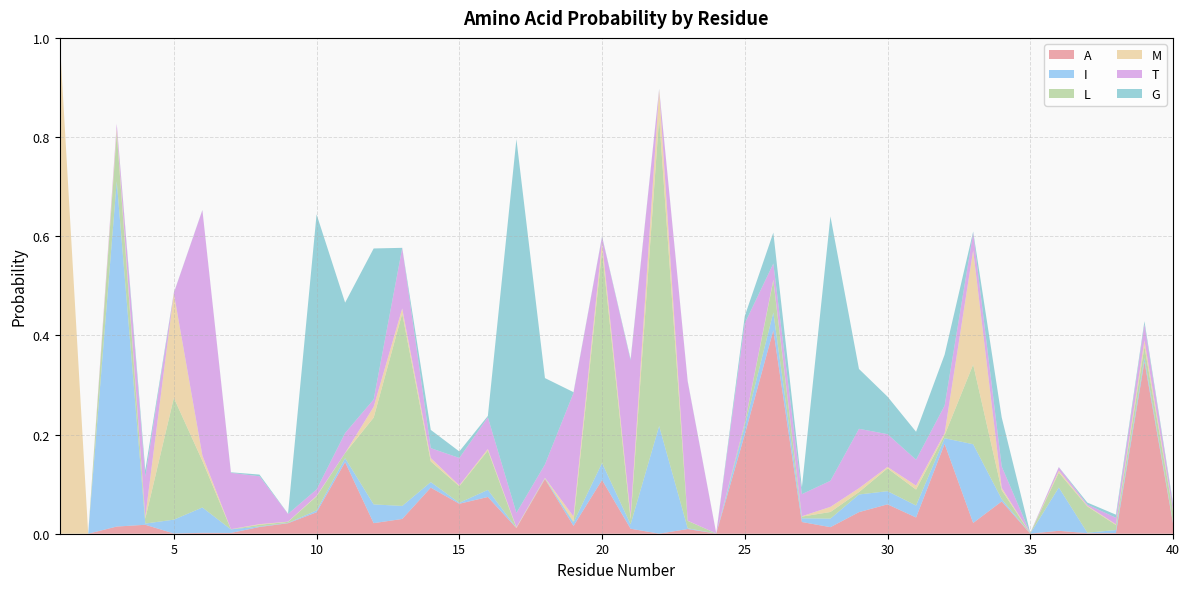

Reading left to right, extract all data points from this chart.

A: 0.0	0.0	0.0	0.0	0.0	0.0	0.0	0.0	0.0	0.0	0.1	0.0	0.0	0.1	0.1	0.1	0.0	0.1	0.0	0.1	0.0	0.0	0.0	0.0	0.2	0.4	0.0	0.0	0.0	0.1	0.0	0.2	0.0	0.1	0.0	0.0	0.0	0.0	0.3	0.0
I: 0.0	0.0	0.7	0.0	0.0	0.1	0.0	0.0	0.0	0.0	0.0	0.0	0.0	0.0	0.0	0.0	0.0	0.0	0.0	0.0	0.0	0.2	0.0	0.0	0.0	0.0	0.0	0.0	0.0	0.0	0.0	0.0	0.2	0.0	0.0	0.1	0.0	0.0	0.0	0.0
L: 0.0	0.0	0.1	0.0	0.2	0.1	0.0	0.0	0.0	0.0	0.0	0.2	0.4	0.0	0.0	0.1	0.0	0.0	0.0	0.4	0.0	0.6	0.0	0.0	0.0	0.1	0.0	0.0	0.0	0.0	0.0	0.0	0.2	0.0	0.0	0.0	0.1	0.0	0.0	0.0
M: 1.0	0.0	0.0	0.0	0.2	0.0	0.0	0.0	0.0	0.0	0.0	0.0	0.0	0.0	0.0	0.0	0.0	0.0	0.0	0.0	0.0	0.1	0.0	0.0	0.0	0.0	0.0	0.0	0.0	0.0	0.0	0.0	0.2	0.0	0.0	0.0	0.0	0.0	0.0	0.0
T: 0.0	0.0	0.0	0.1	0.0	0.5	0.1	0.1	0.0	0.0	0.0	0.0	0.1	0.0	0.1	0.1	0.0	0.0	0.2	0.0	0.3	0.0	0.3	0.0	0.2	0.0	0.0	0.1	0.1	0.1	0.1	0.1	0.0	0.0	0.0	0.0	0.0	0.0	0.0	0.0
G: 0.0	0.0	0.0	0.0	0.0	0.0	0.0	0.0	0.0	0.6	0.3	0.3	0.0	0.0	0.0	0.0	0.8	0.2	0.0	0.0	0.0	0.0	0.0	0.0	0.0	0.1	0.0	0.5	0.1	0.1	0.1	0.1	0.0	0.1	0.0	0.0	0.0	0.0	0.0	0.0